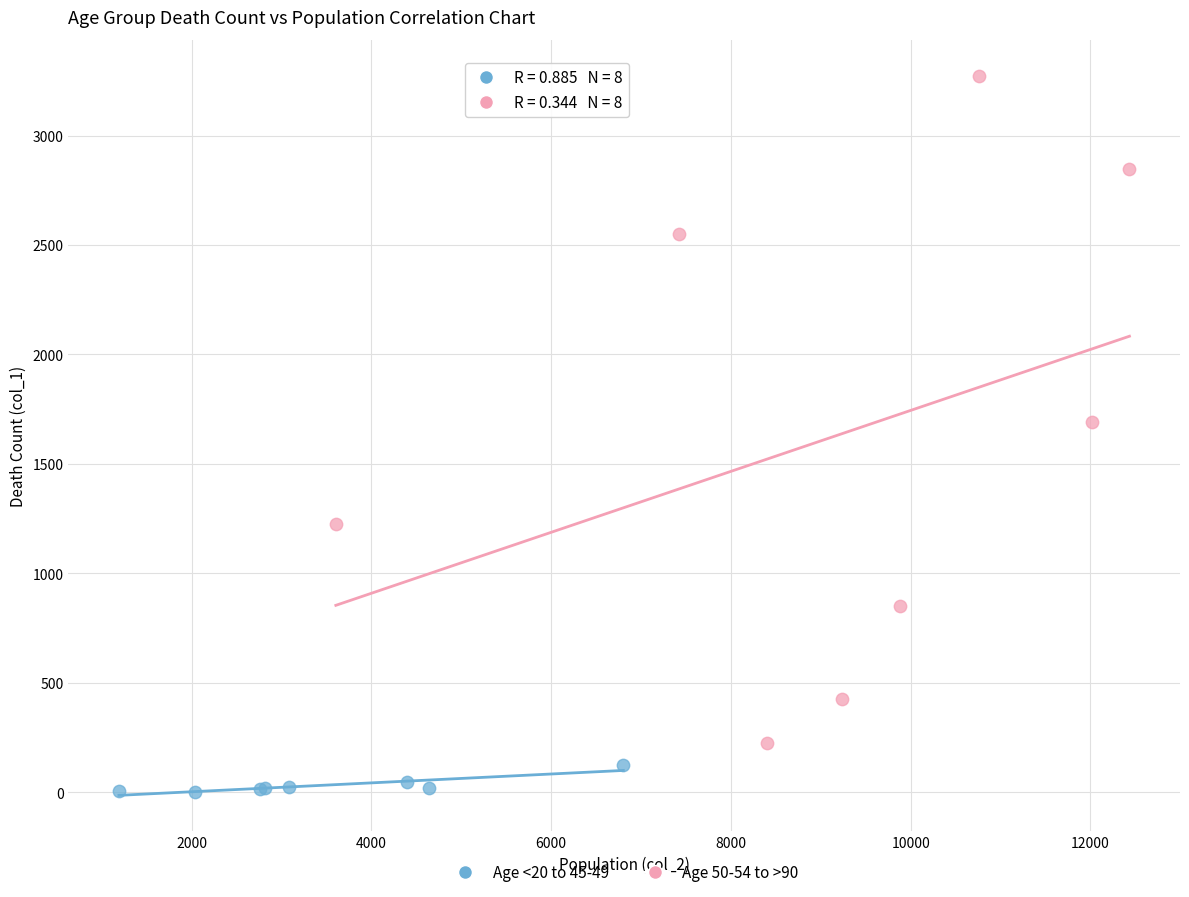

Which series contains the highest Y value?

Age 50-54 to >90